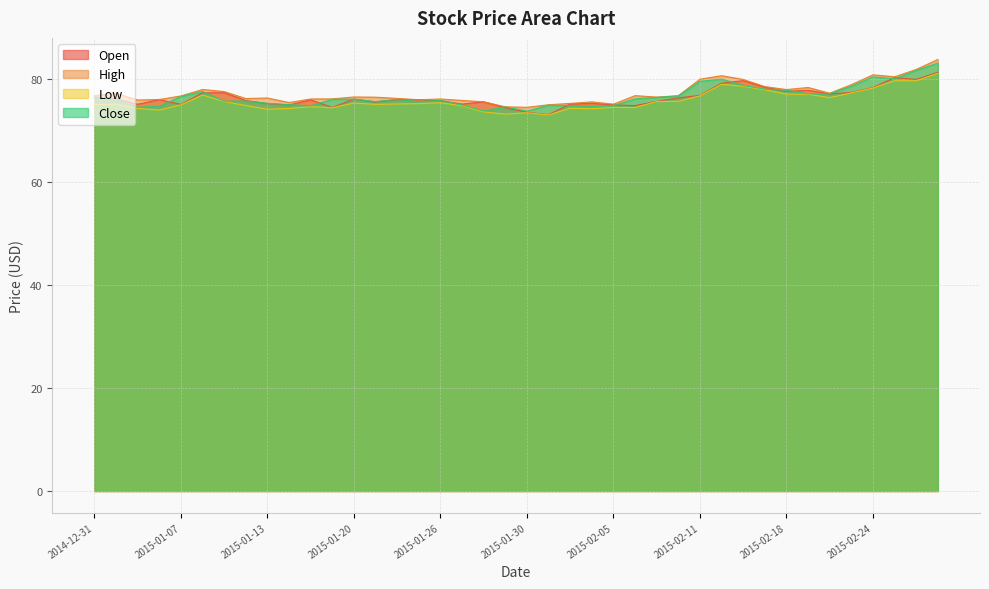

Where does the Close series first go above 76?

2014-12-31